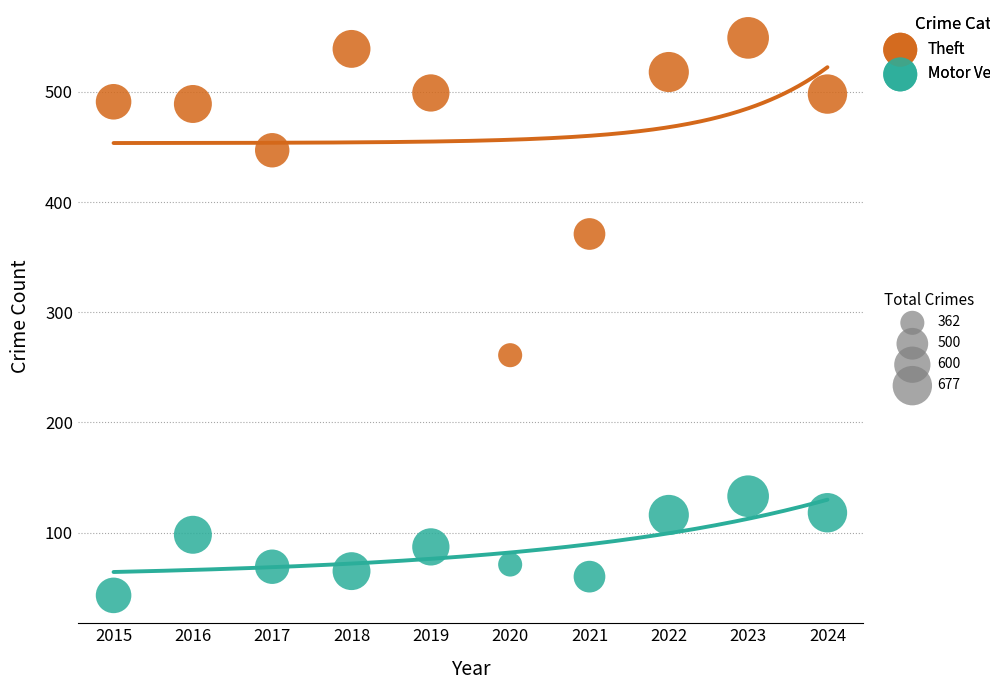

Across all series, what Y value is closest to 296?

261